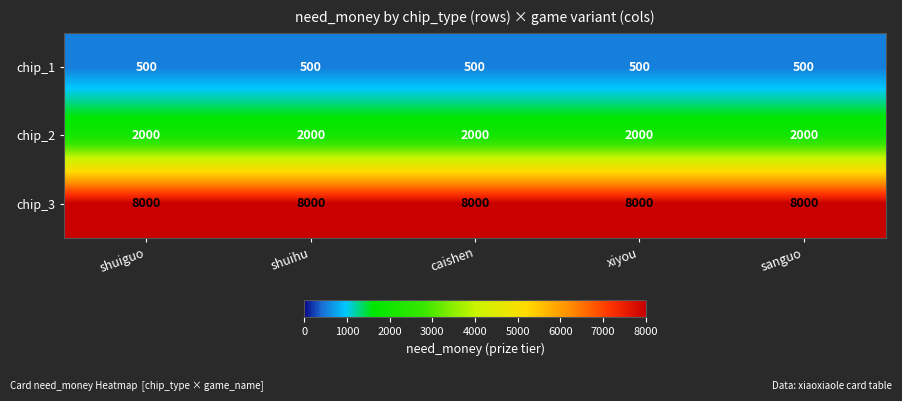

List the series in order of their peak value, lowest first.

chip_1, chip_2, chip_3